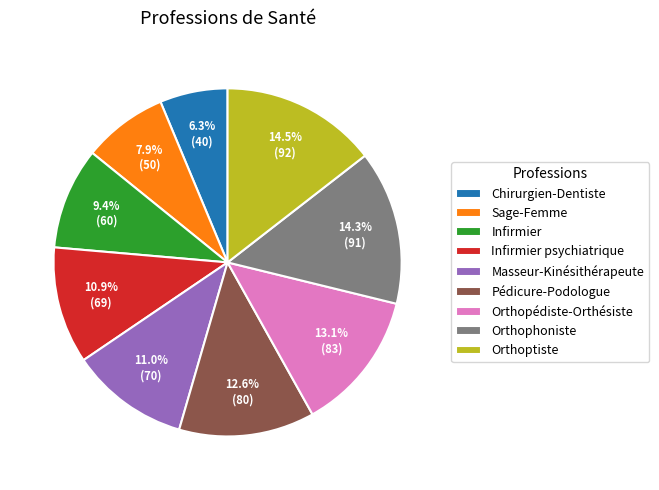

Is there any slice that represents more than half of the pie?

No